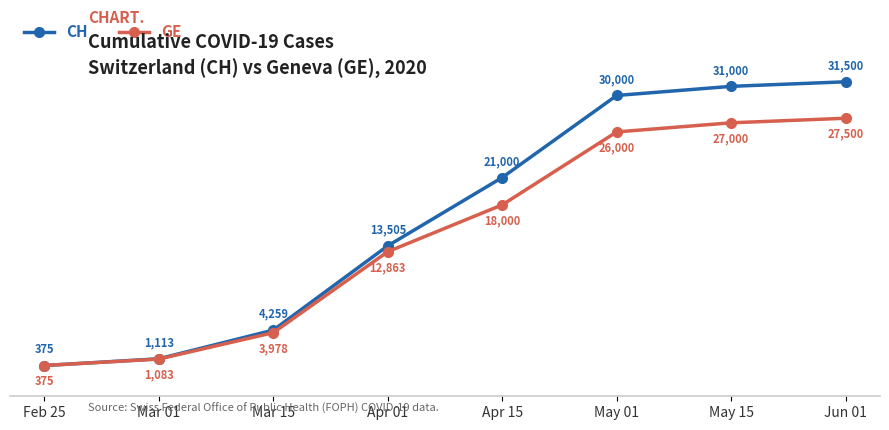

Which category has the highest value across all series?

Jun 01